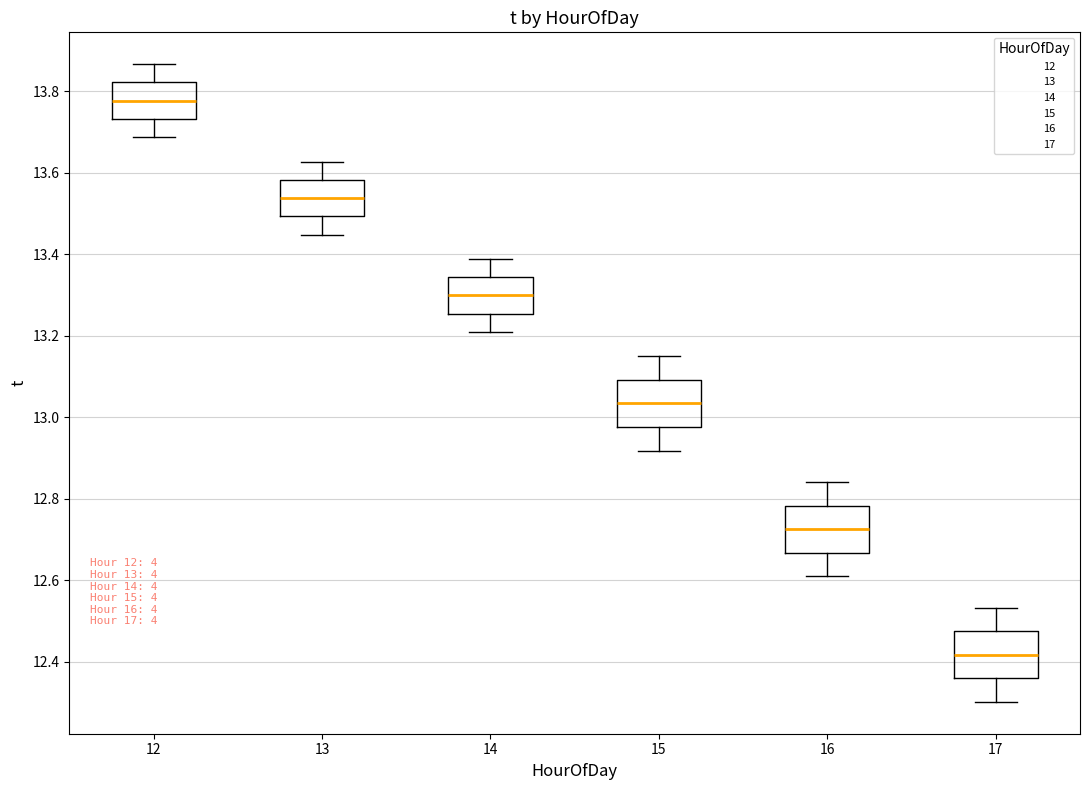

Which box has the highest median line?

12